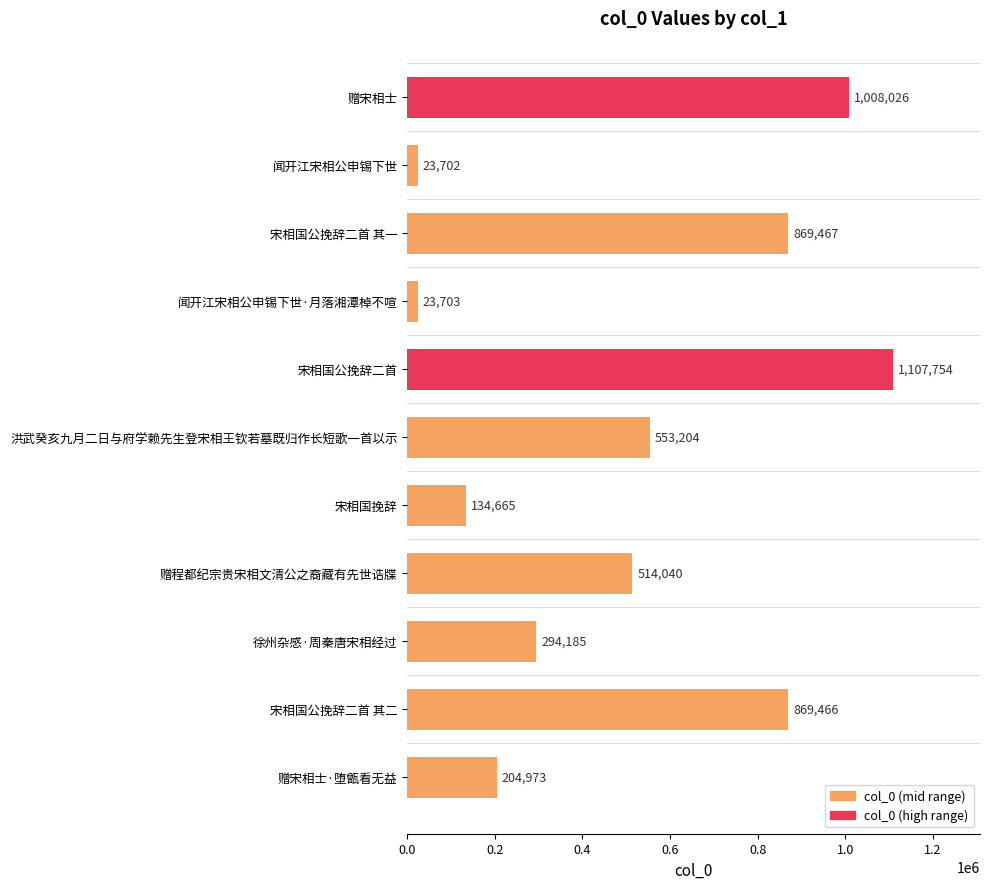

List the labels in order of value, largest first.

宋相国公挽辞二首, 赠宋相士, 宋相国公挽辞二首 其一, 宋相国公挽辞二首 其二, 洪武癸亥九月二日与府学赖先生登宋相王钦若墓既归作长短歌一首以示, 赠程都纪宗贵宋相文清公之裔藏有先世诰牒, 徐州杂感·周秦唐宋相经过, 赠宋相士·堕甑看无益, 宋相国挽辞, 闻开江宋相公申锡下世·月落湘潭棹不喧, 闻开江宋相公申锡下世